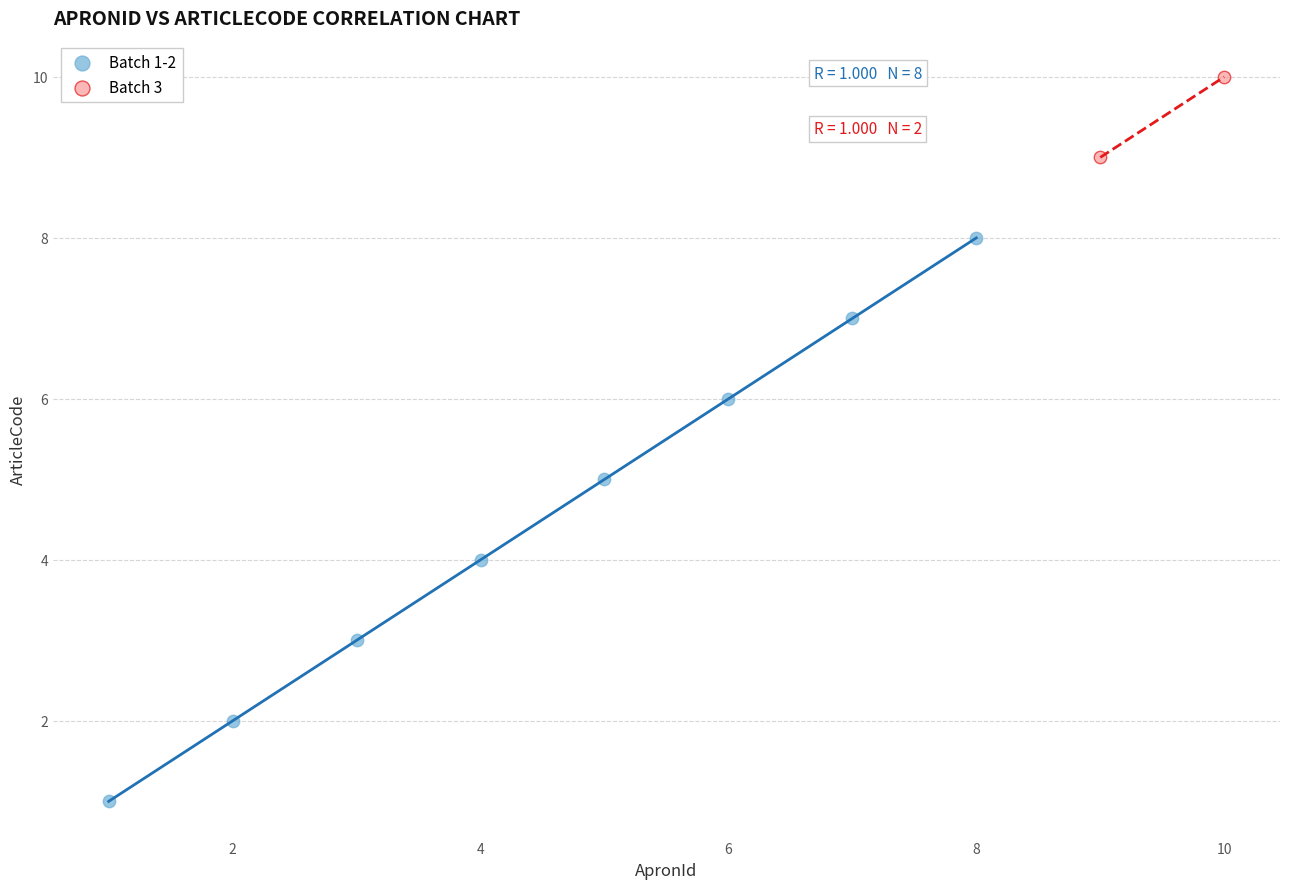

What are all the series names shown in the legend?

Batch 1-2, Batch 3